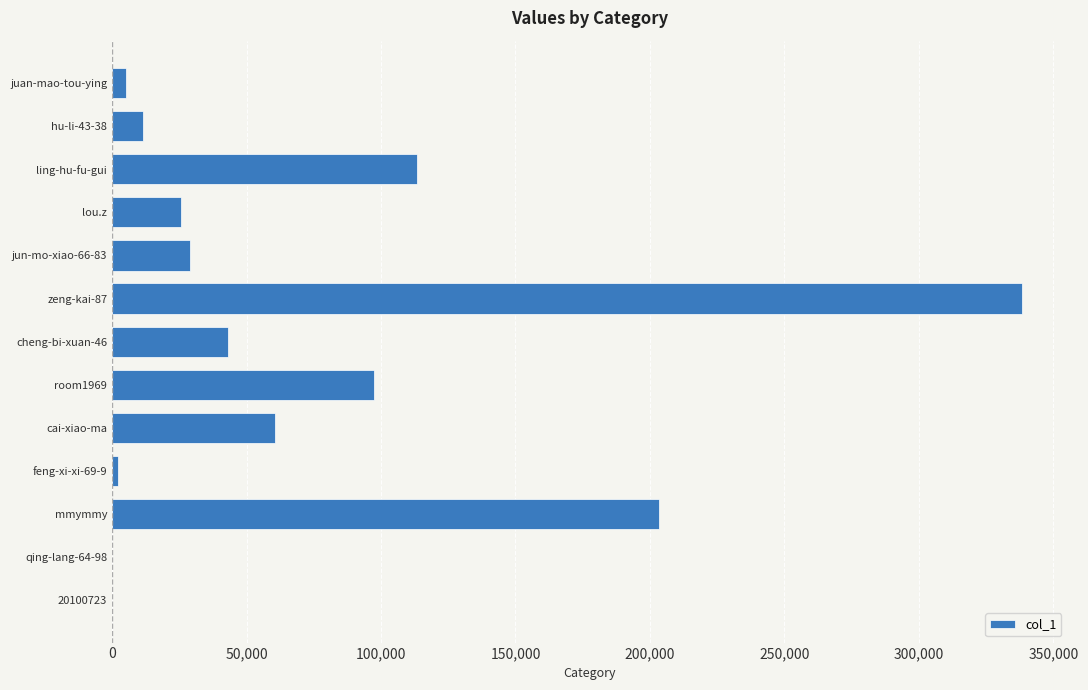

Does the chart contain stacked bars?

No